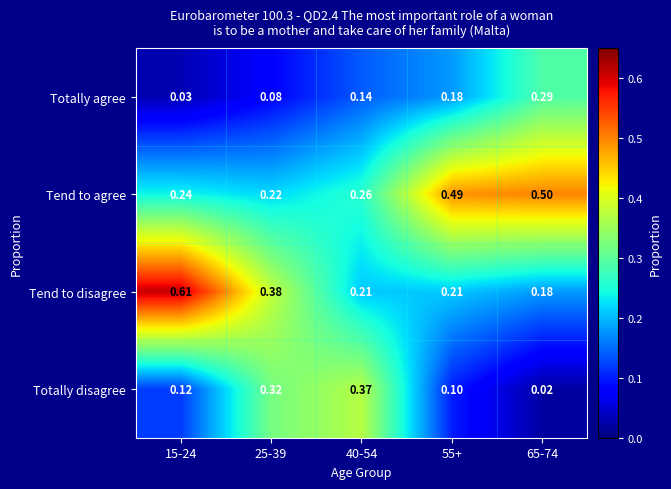

Rank the series at 65-74 from highest to lowest value.

Tend to agree, Totally agree, Tend to disagree, Totally disagree